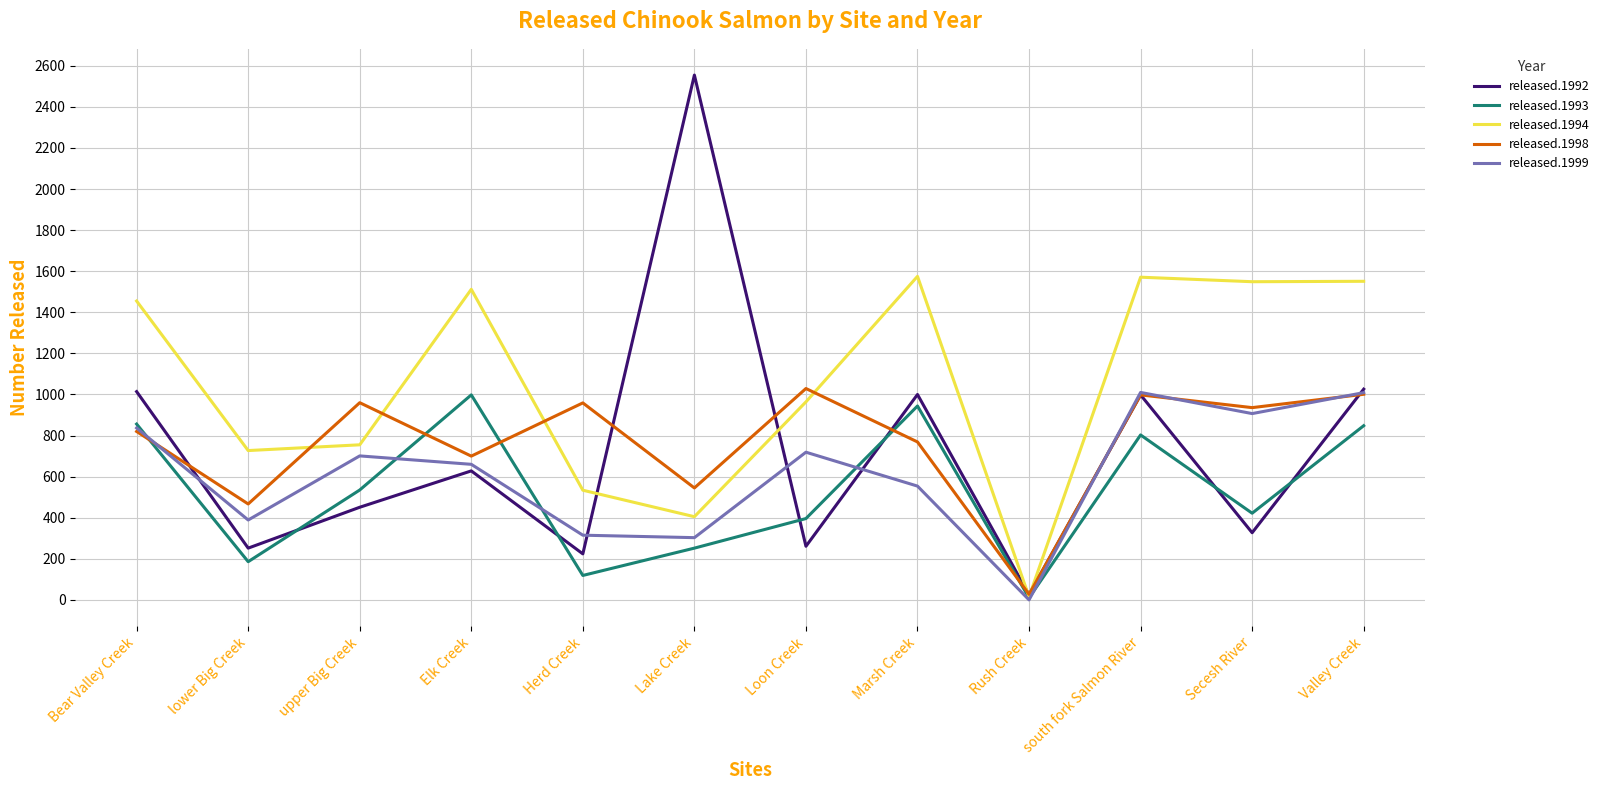

How many values in the released.1999 series are below 701?

6